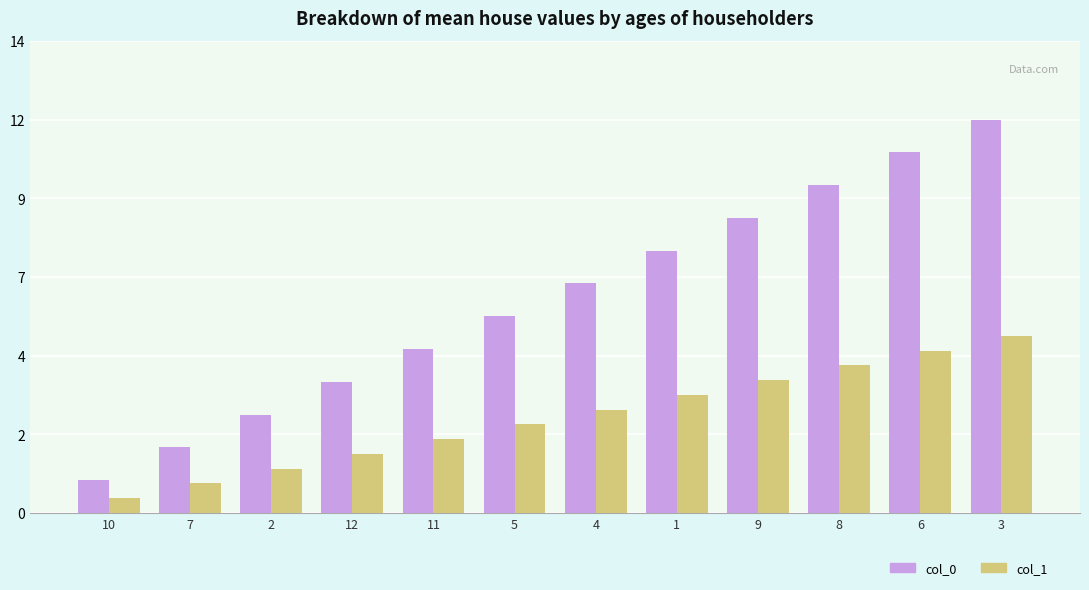

Rank the series by their maximum value, from highest to lowest.

col_0, col_1